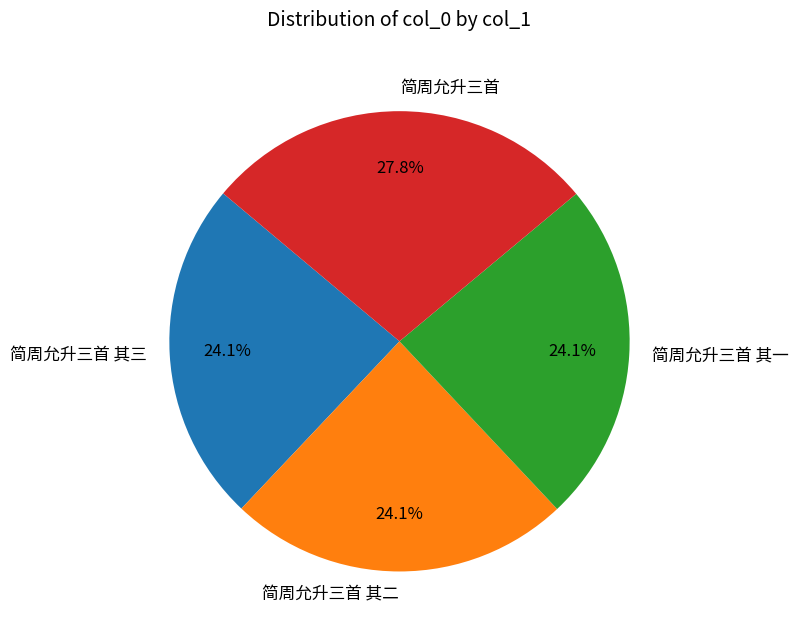

Count the number of slices in the pie.

4